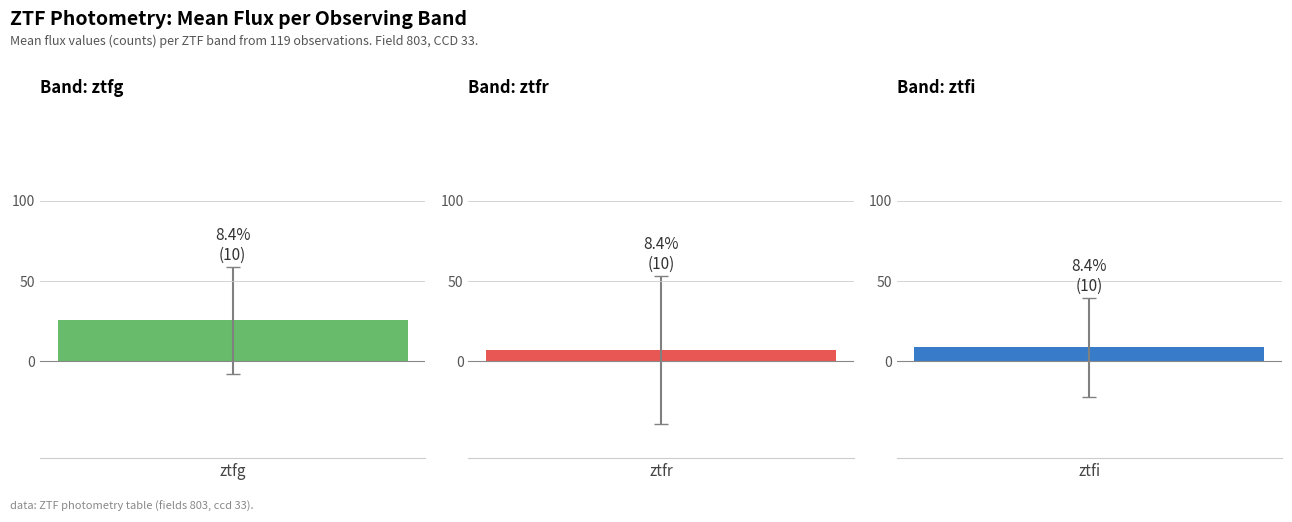

Which series has the largest total across all categories?

ztfg